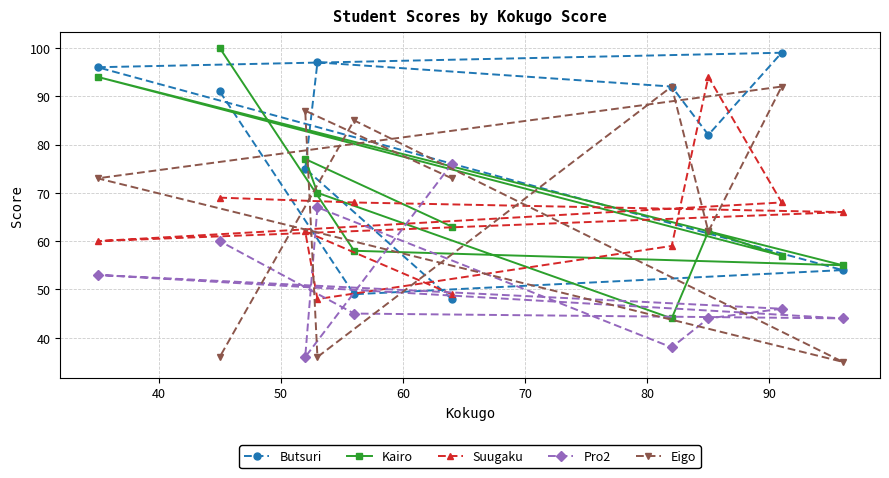

Which series has the largest total across all categories?

Butsuri